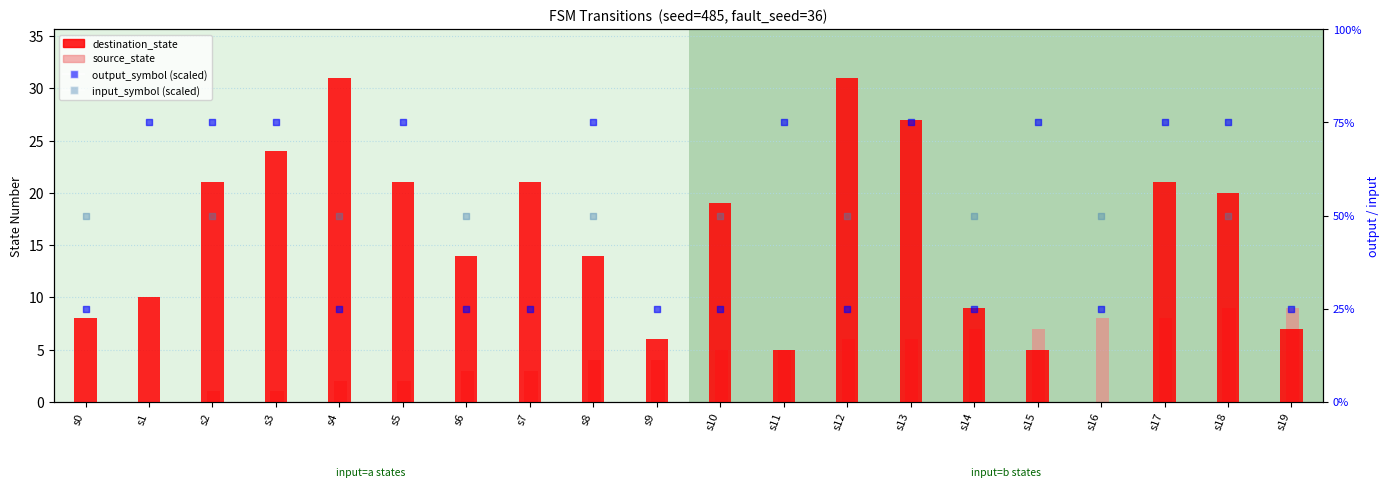

What is the total value across all series at s14?

91